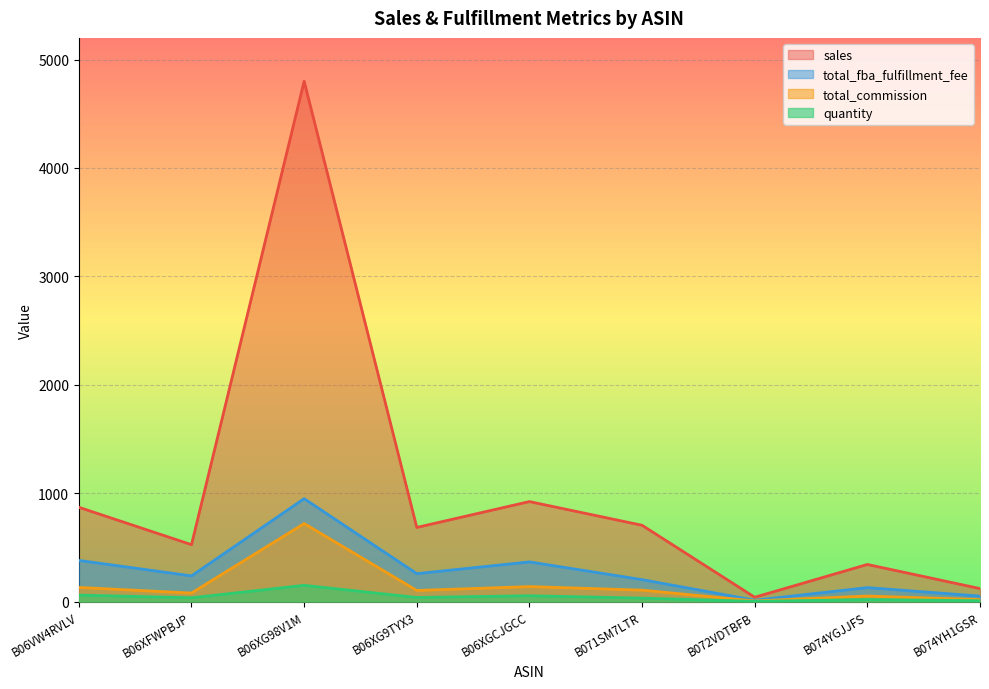

Which series has the widest spread of values?

sales